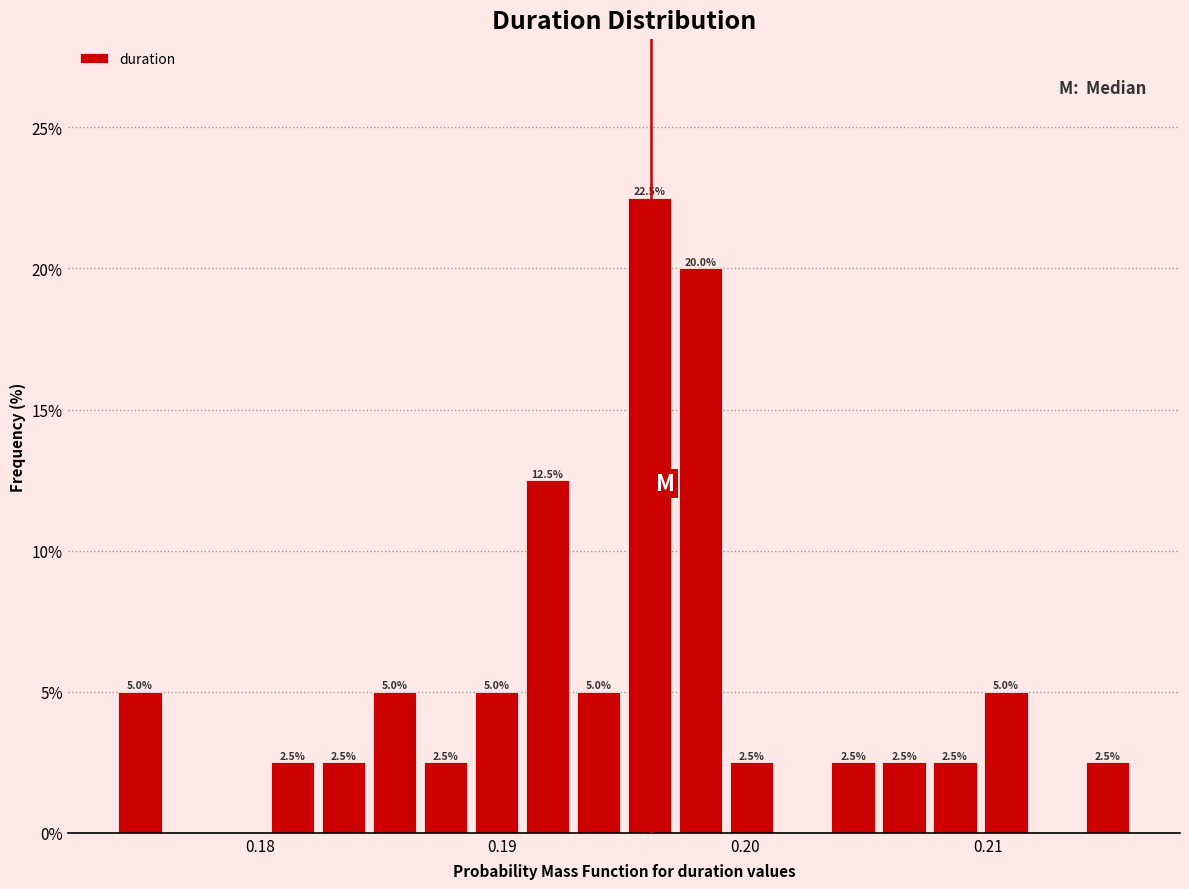

Read against the x-axis, roughly where is the centre of the tallest bar?

0.196